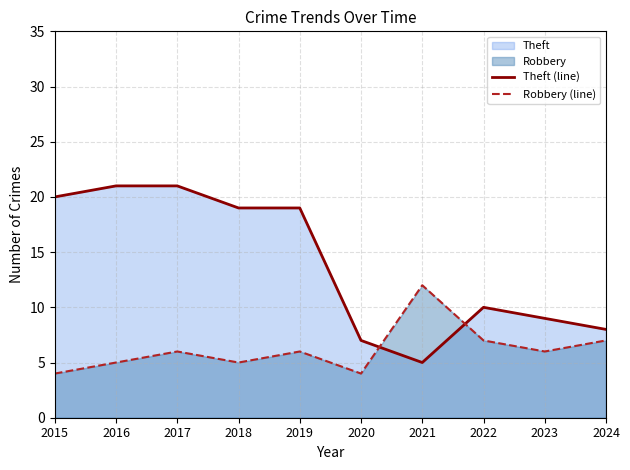

Which series has the largest range (max minus min)?

Theft (line)